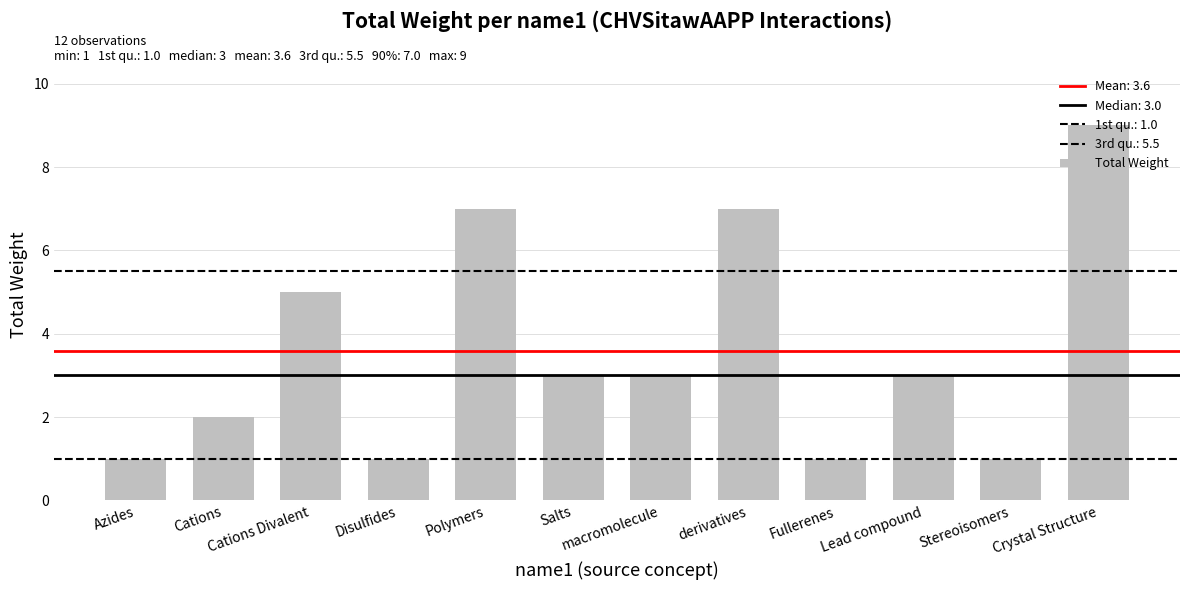

What is the change in value from derivatives to Crystal Structure?

+2